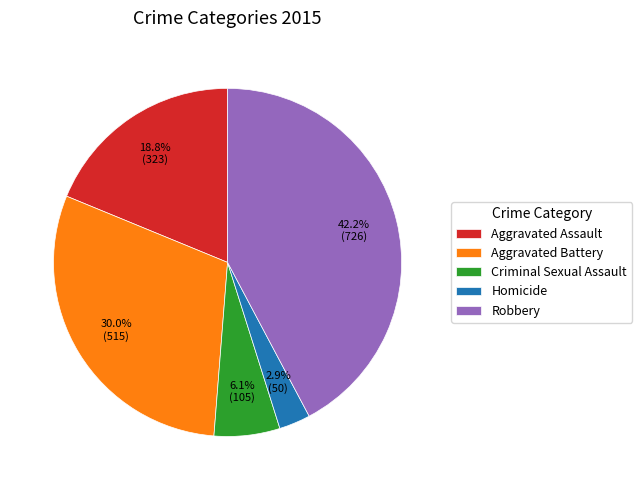

How many slices are in this pie chart?

5